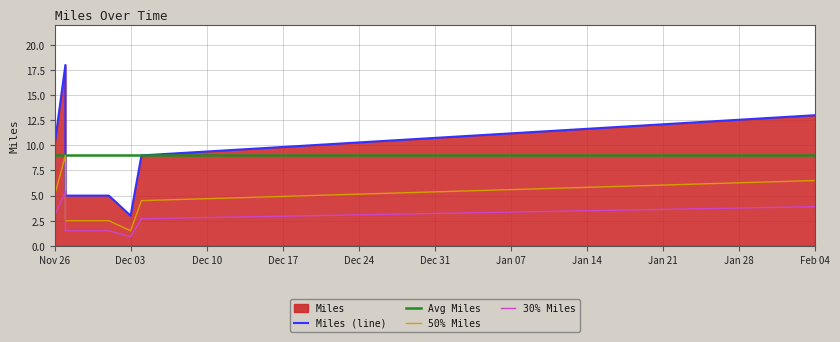

What is the label of the 5th point from the left?

Dec 03